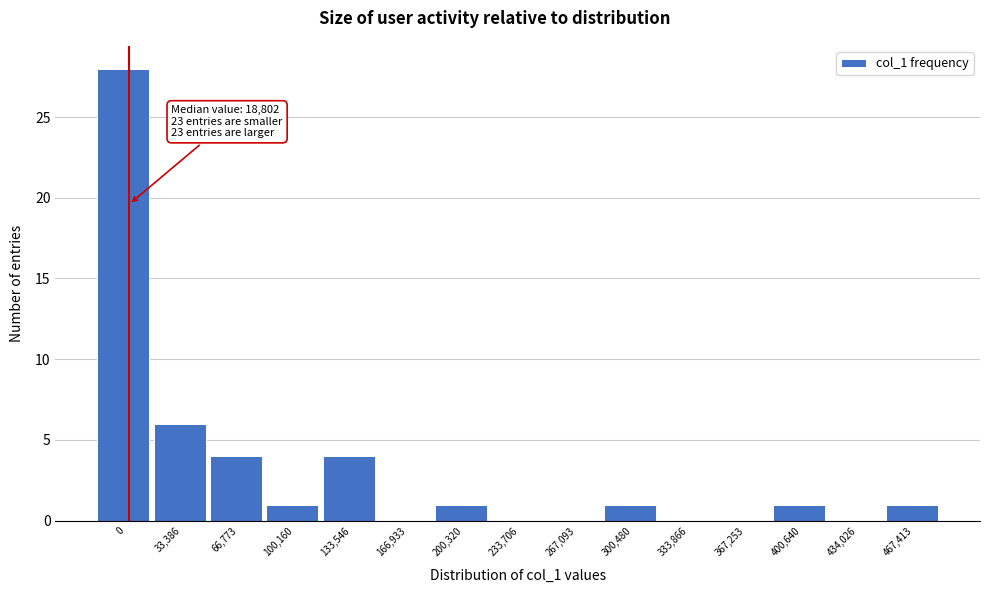

Reading left to right, extract all data points from this chart.

0=28	33,386=6	66,773=4	100,160=1	133,546=4	166,933=0	200,320=1	233,706=0	267,093=0	300,480=1	333,866=0	367,253=0	400,640=1	434,026=0	467,413=1